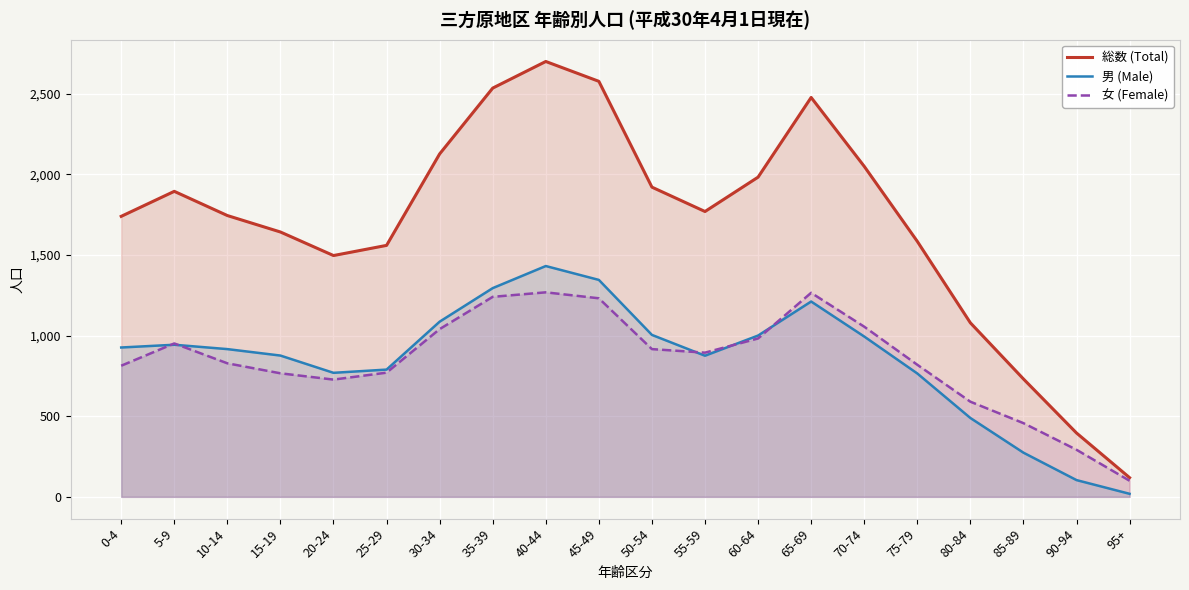

How many lines are shown in the chart?

3